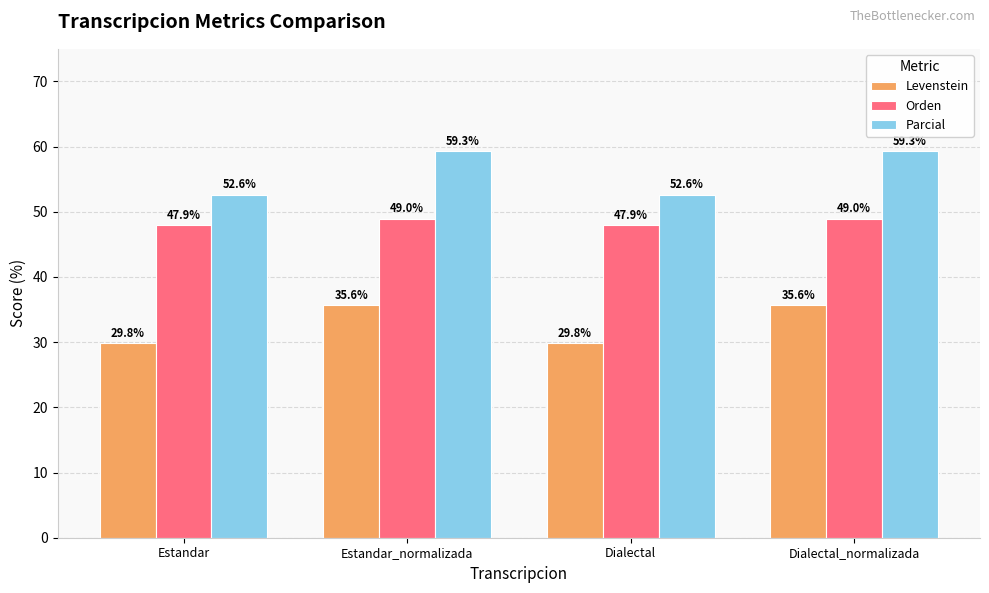

Where does the Parcial series first go above 59?

Estandar_normalizada